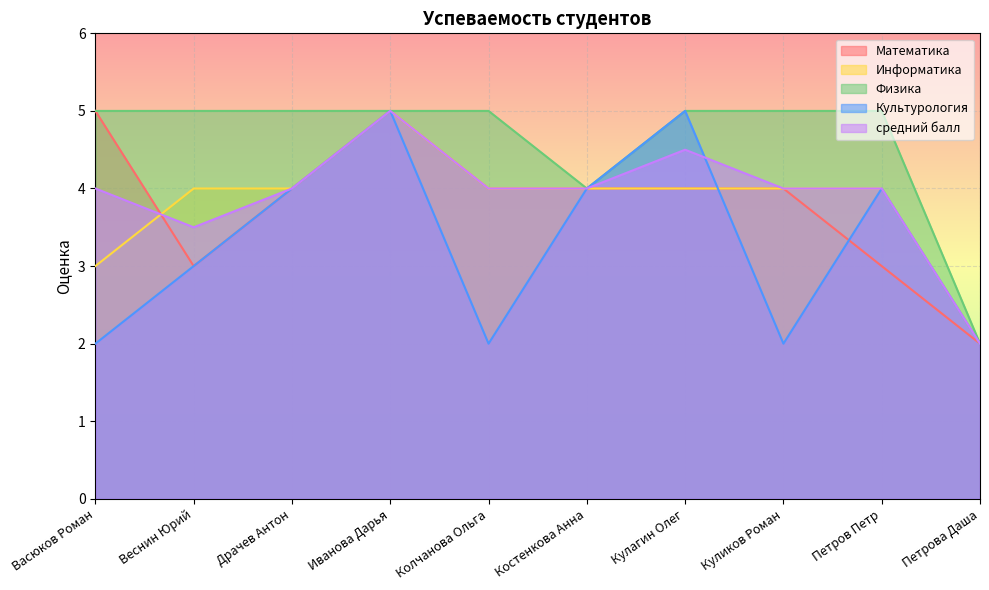

Reading left to right, list all the values displayed in this chart.

Математика: Васюков Роман=5.0	Веснин Юрий=3.0	Драчев Антон=4.0	Иванова Дарья=5.0	Колчанова Ольга=4.0	Костенкова Анна=4.0	Кулагин Олег=4.0	Куликов Роман=4.0	Петров Петр=3.0	Петрова Даша=2.0
Информатика: Васюков Роман=3.0	Веснин Юрий=4.0	Драчев Антон=4.0	Иванова Дарья=5.0	Колчанова Ольга=4.0	Костенкова Анна=4.0	Кулагин Олег=4.0	Куликов Роман=4.0	Петров Петр=4.0	Петрова Даша=2.0
Физика: Васюков Роман=5.0	Веснин Юрий=5.0	Драчев Антон=5.0	Иванова Дарья=5.0	Колчанова Ольга=5.0	Костенкова Анна=4.0	Кулагин Олег=5.0	Куликов Роман=5.0	Петров Петр=5.0	Петрова Даша=2.0
Культурология: Васюков Роман=2.0	Веснин Юрий=3.0	Драчев Антон=4.0	Иванова Дарья=5.0	Колчанова Ольга=2.0	Костенкова Анна=4.0	Кулагин Олег=5.0	Куликов Роман=2.0	Петров Петр=4.0	Петрова Даша=2.0
средний балл: Васюков Роман=4.0	Веснин Юрий=3.5	Драчев Антон=4.0	Иванова Дарья=5.0	Колчанова Ольга=4.0	Костенкова Анна=4.0	Кулагин Олег=4.5	Куликов Роман=4.0	Петров Петр=4.0	Петрова Даша=2.0